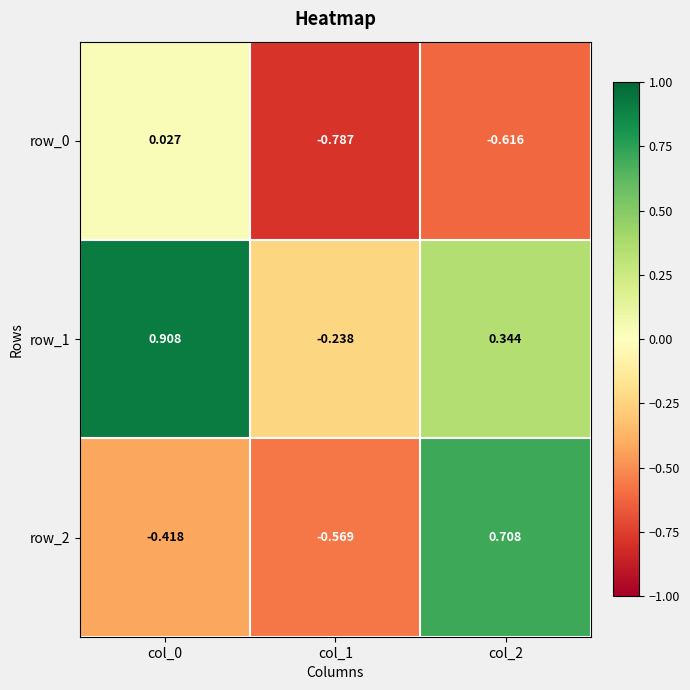

Is the value of row_0 at col_1 greater than the value of row_2 at col_1?

No